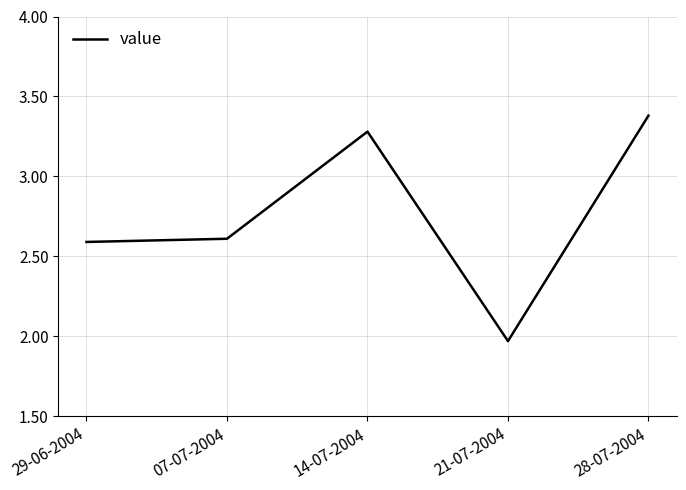

Does the chart have visible grid lines?

Yes